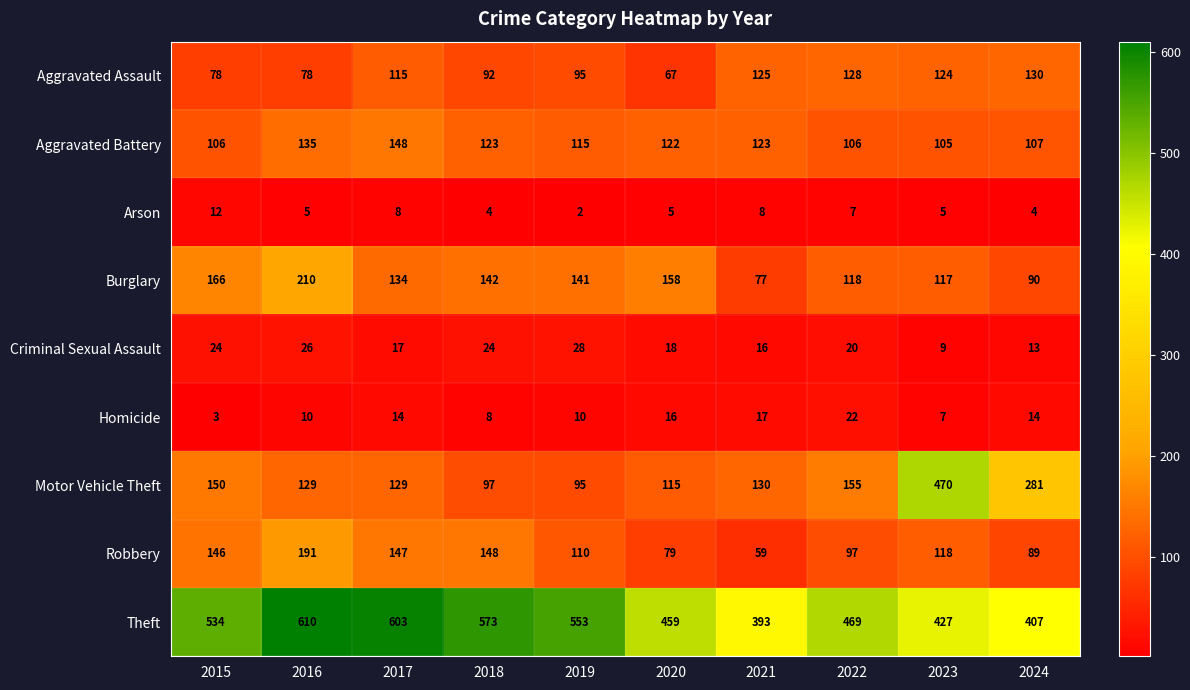

At 2020, list the series in order from largest to smallest.

Theft, Burglary, Aggravated Battery, Motor Vehicle Theft, Robbery, Aggravated Assault, Criminal Sexual Assault, Homicide, Arson